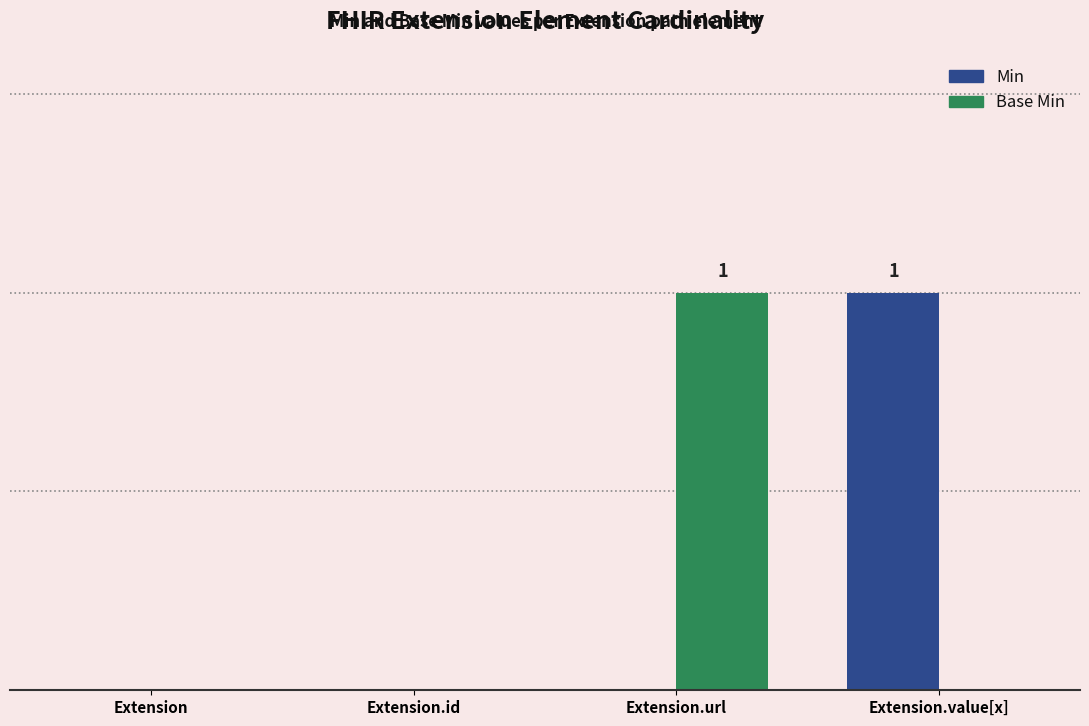

What are all the series names shown in the legend?

Min, Base Min